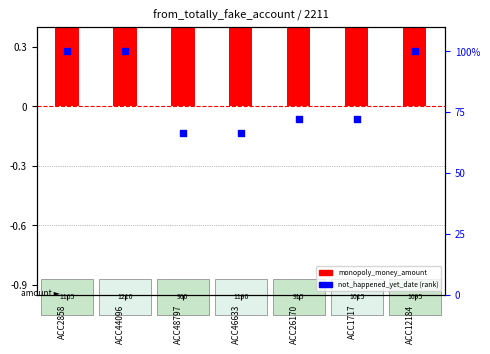

What is the change in value from ACC46633 to ACC26170?

+5.6